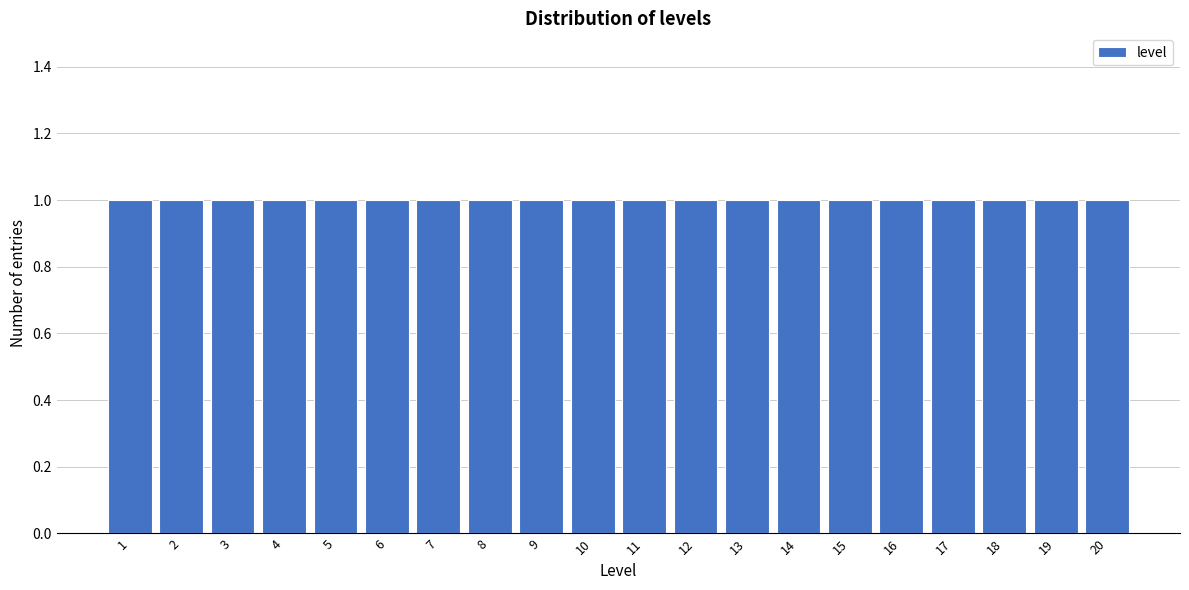

Reading left to right, transcribe this chart: for each bar, give the range it covers on the x-axis and its height. The values are not printed on the chart, so give them approximately, as read against the axis.

0.5 to 1.5: 1
1.5 to 2.5: 1
2.5 to 3.5: 1
3.5 to 4.5: 1
4.5 to 5.5: 1
5.5 to 6.5: 1
6.5 to 7.5: 1
7.5 to 8.5: 1
8.5 to 9.5: 1
9.5 to 10.5: 1
10.5 to 11.5: 1
11.5 to 12.5: 1
12.5 to 13.5: 1
13.5 to 14.5: 1
14.5 to 15.5: 1
15.5 to 16.5: 1
16.5 to 17.5: 1
17.5 to 18.5: 1
18.5 to 19.5: 1
19.5 to 20.5: 1